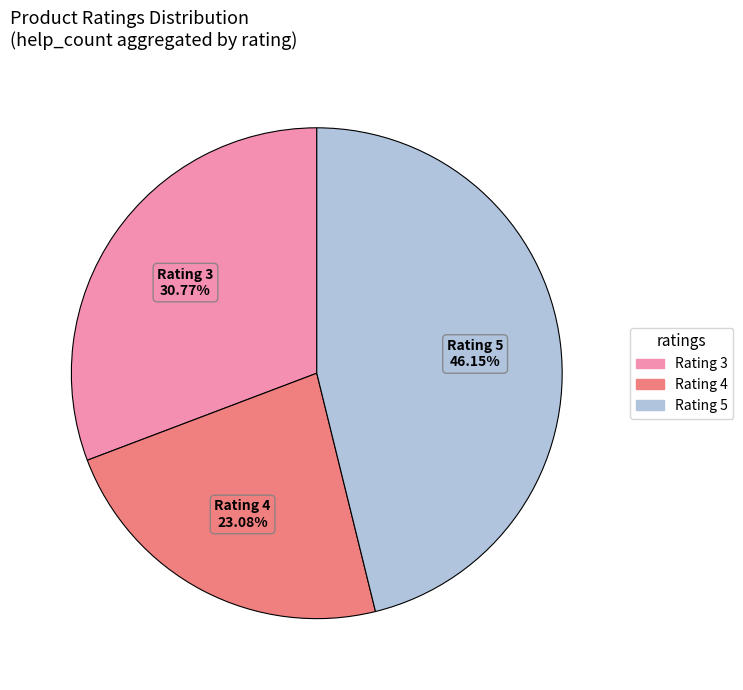

Is there a majority slice in this chart?

No